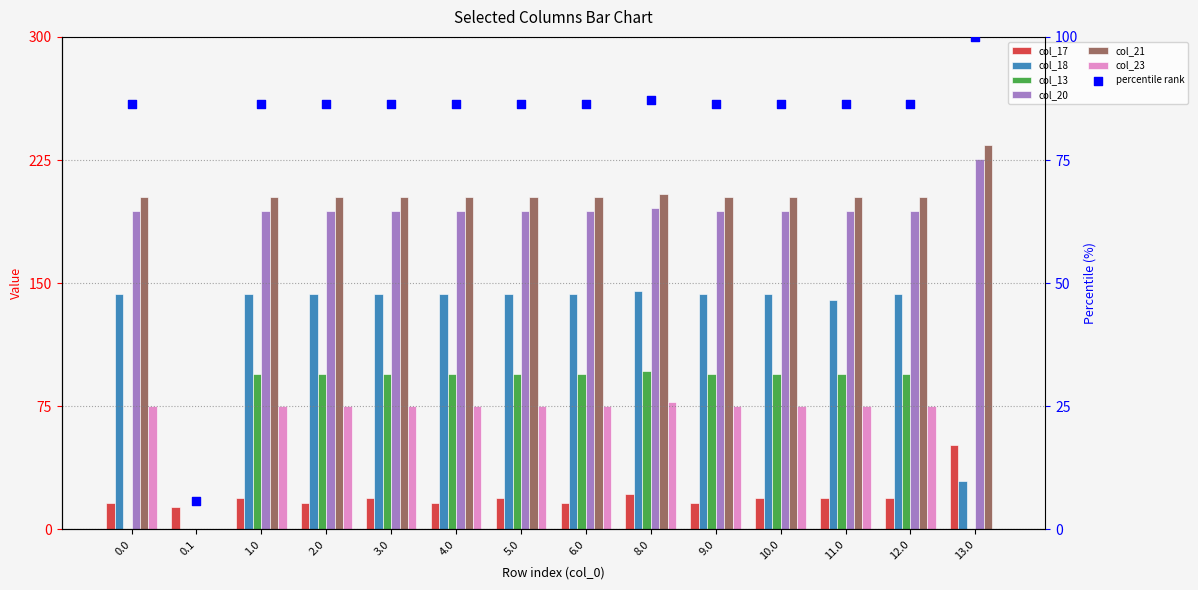

Which series contains the lowest Y value?

col_18